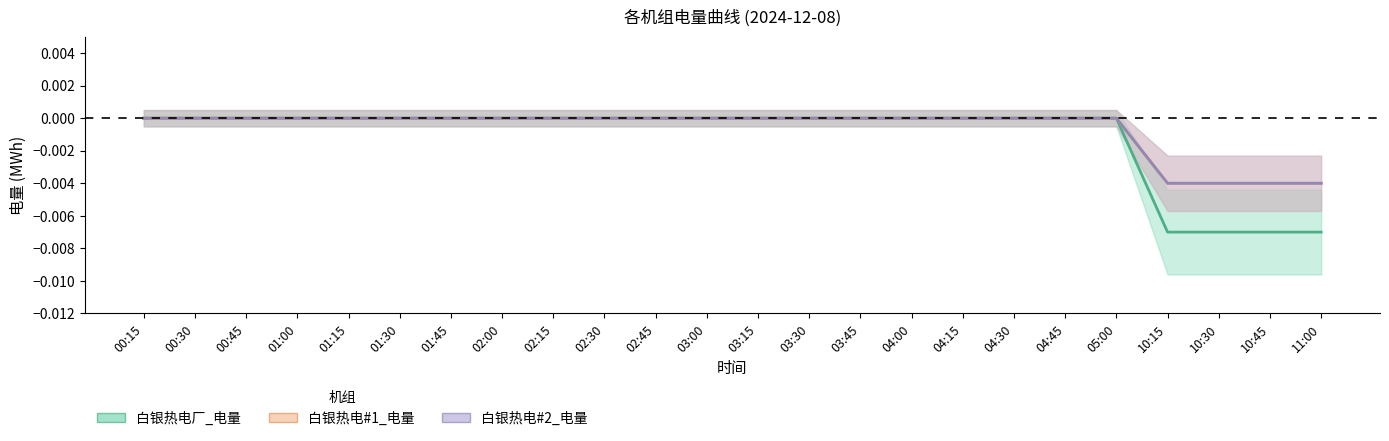

Rank the series by their maximum value, from lowest to highest.

白银热电厂_电量, 白银热电#1_电量, 白银热电#2_电量